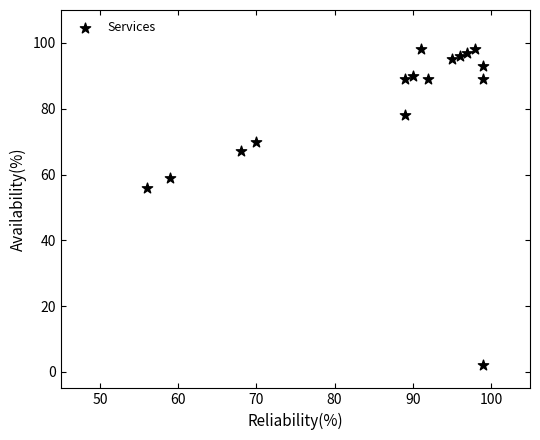

What is the range of X values (max minus min)?

43